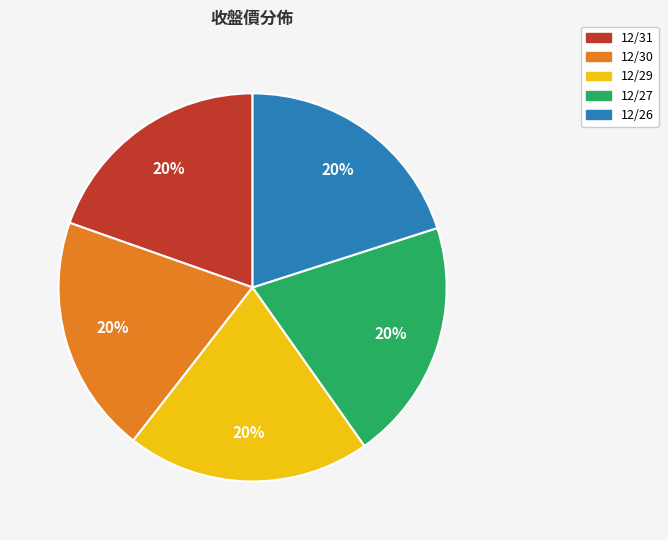

To the nearest percent, what is the average slice percentage?

20%